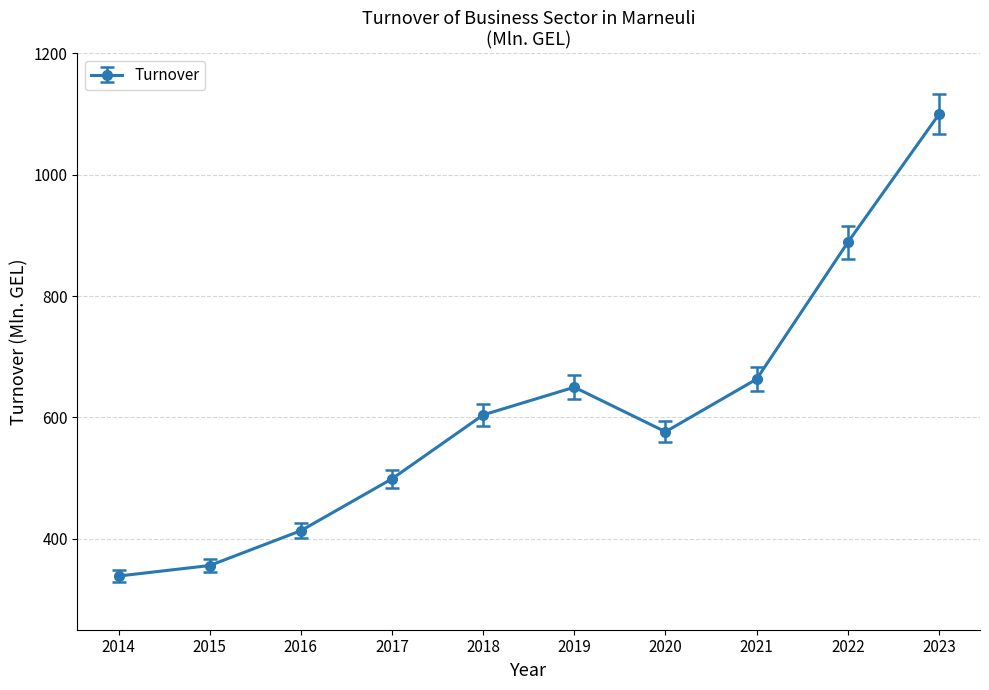

At which category does the chart reach its peak across all series?

2023